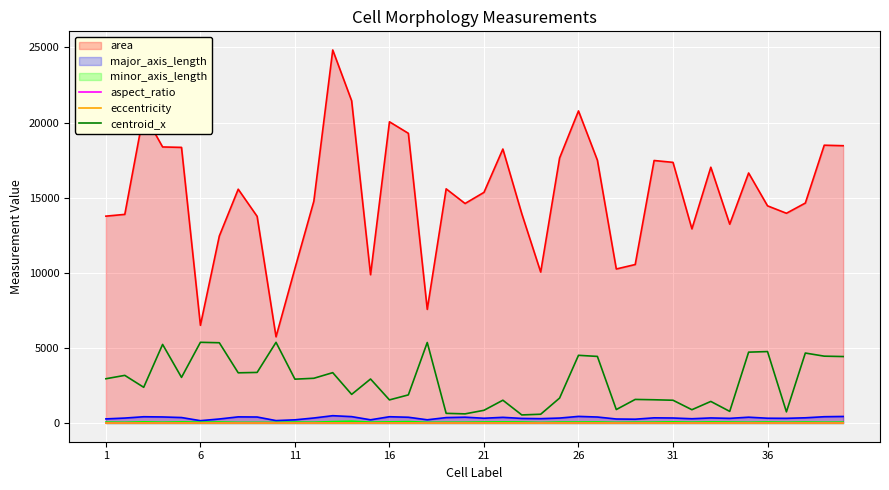

Which series has the largest range (max minus min)?

area